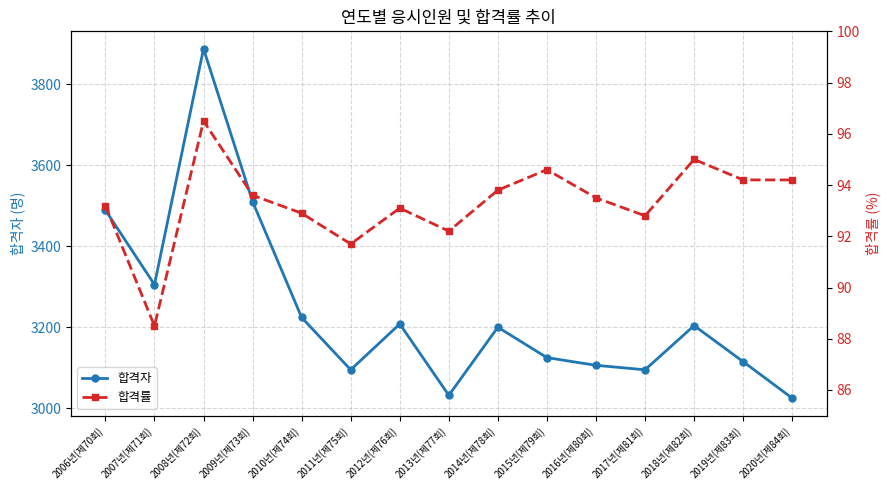

The 합격자 series shows 3200.0 at 2014년(제78회). True or false?

True